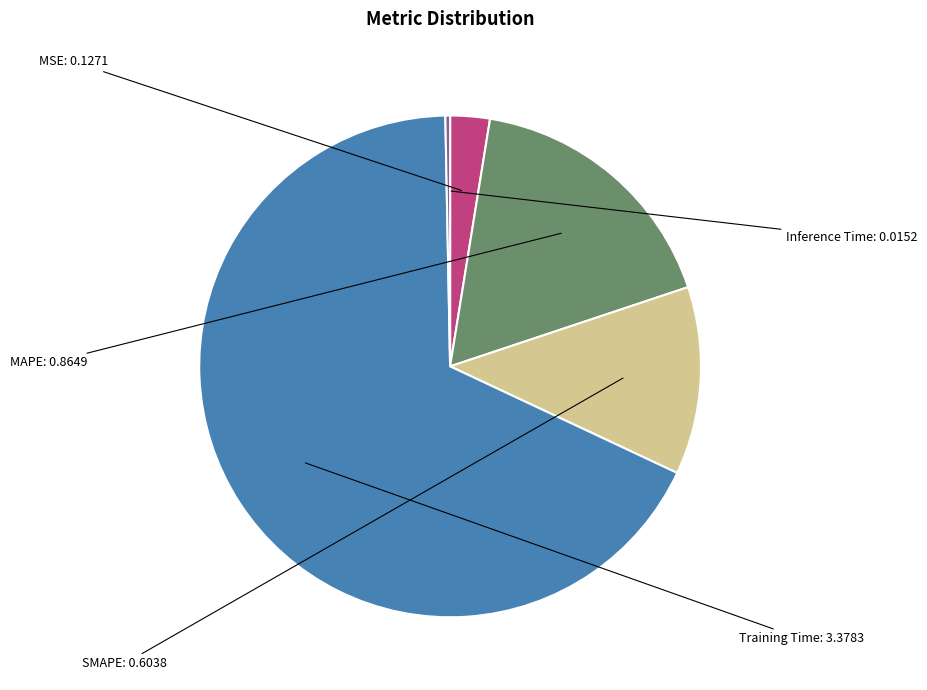

Is there a majority slice in this chart?

Yes